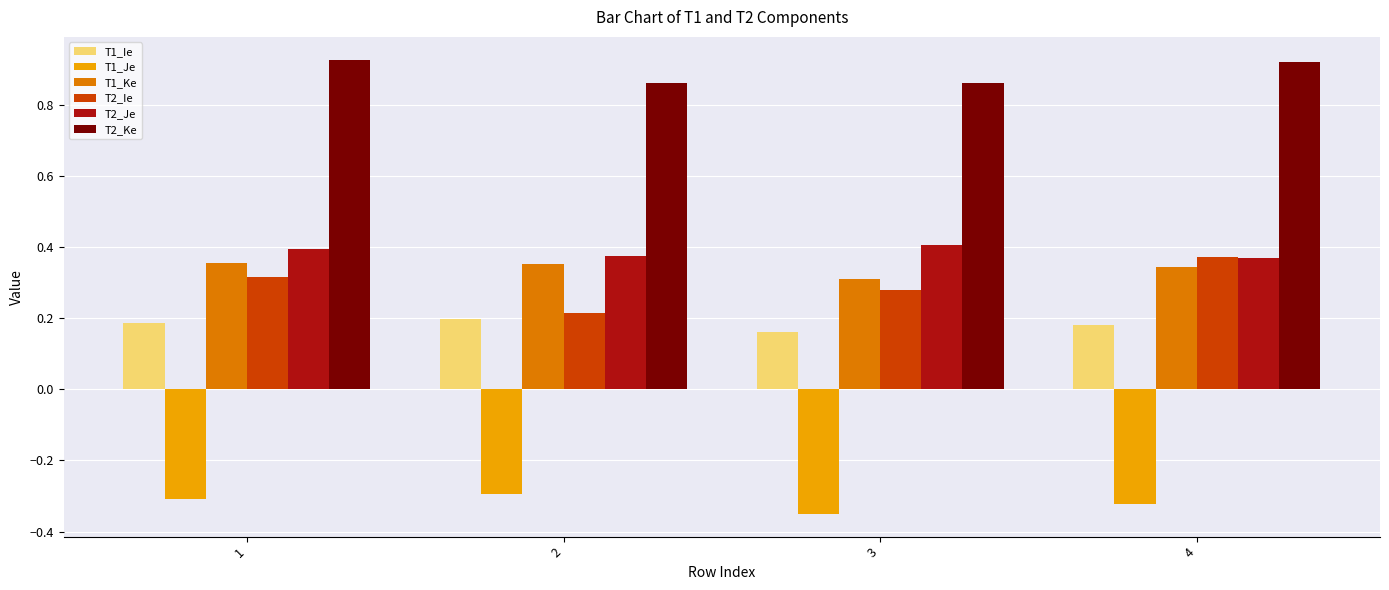

What are all the series names shown in the legend?

T1_Ie, T1_Je, T1_Ke, T2_Ie, T2_Je, T2_Ke